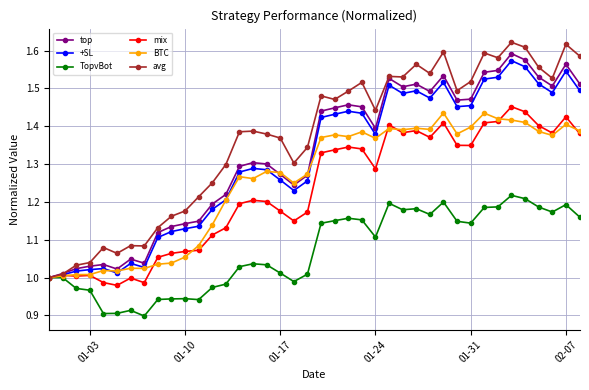

Which series has the widest spread of values?

avg